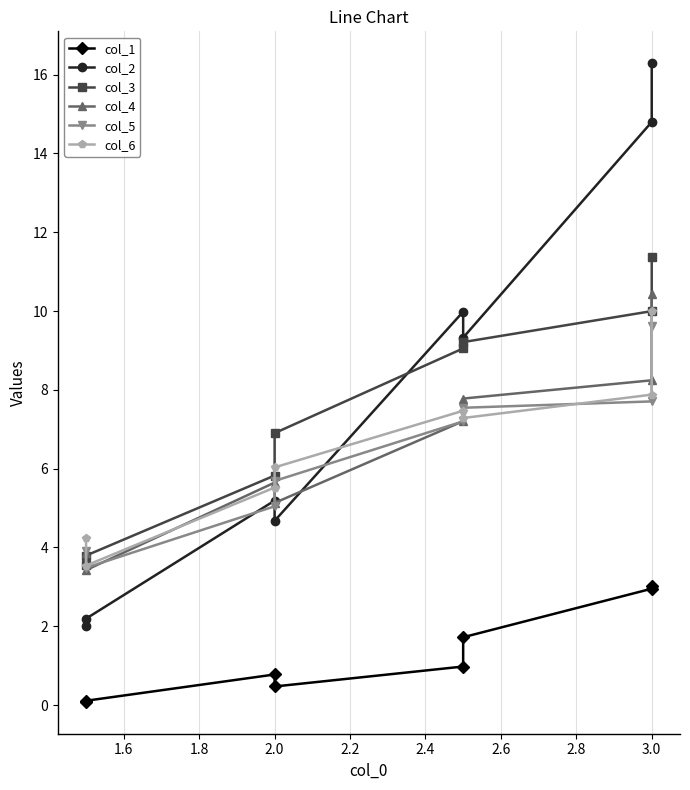

Count the number of data series in this chart.

6